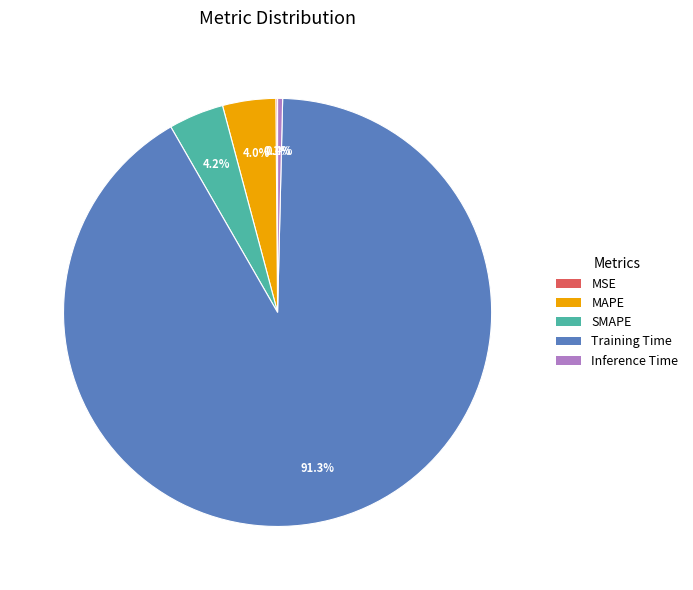

Is it true that MAPE is 4% of the pie?

True